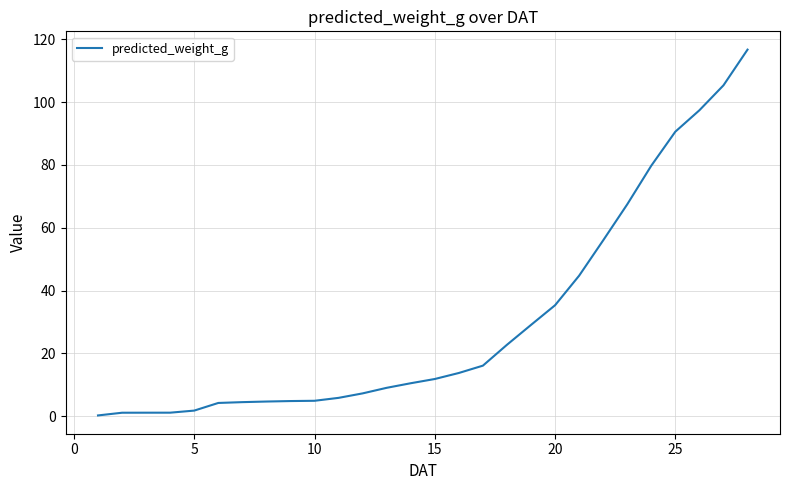

What is the greatest value displayed?

116.7